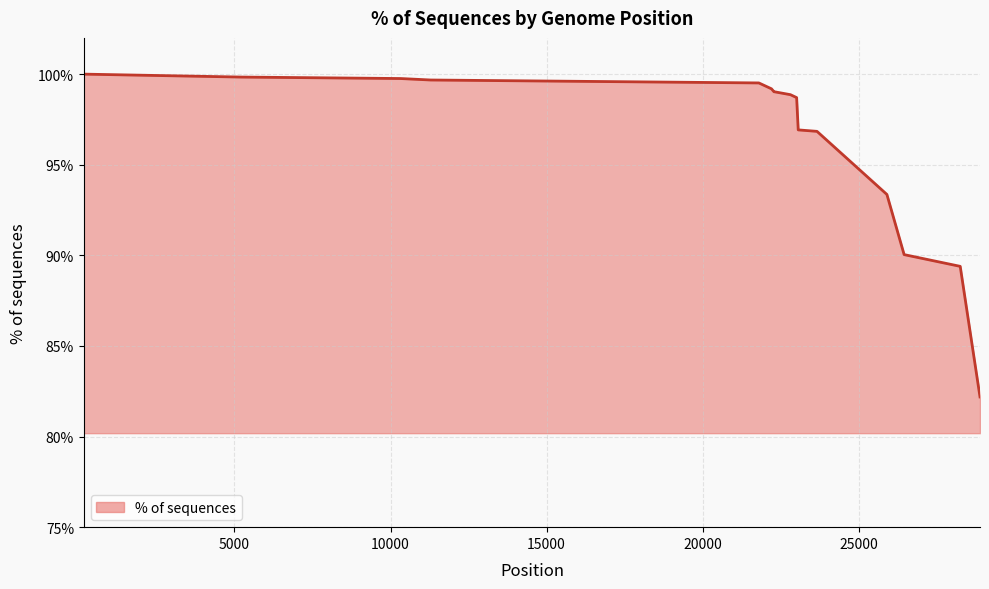

Does the chart display data point markers on the line(s)?

No